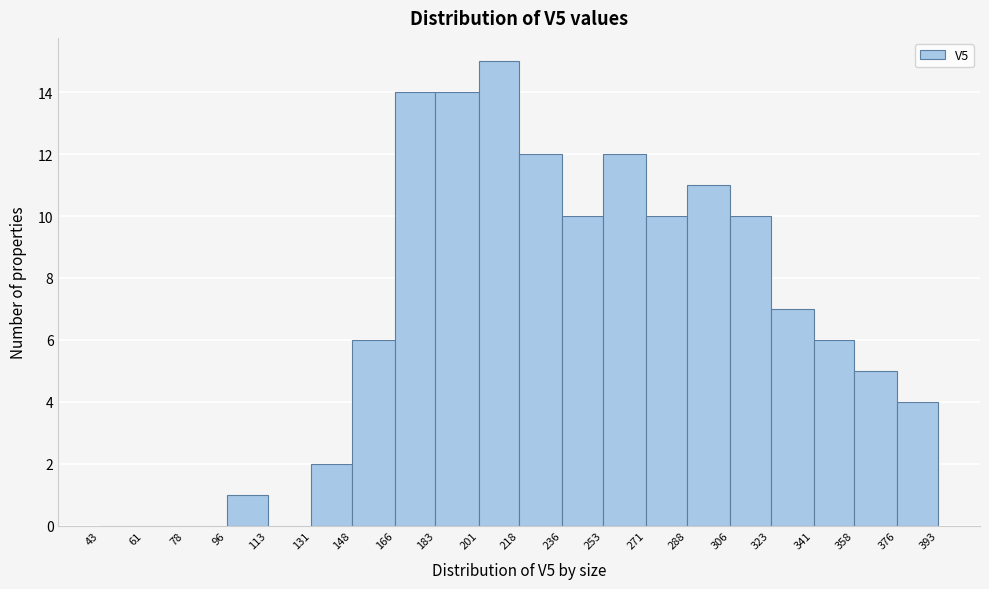

Reading left to right, list every bar in this chart as the range it spans on the x-axis followed by its height. The values are not printed on the chart, so give them approximately, as read against the axis.

43 to 61: 0
61 to 78: 0
78 to 96: 0
96 to 113: 1
113 to 131: 0
131 to 148: 2
148 to 166: 6
166 to 183: 14
183 to 201: 14
201 to 218: 15
218 to 236: 12
236 to 253: 10
253 to 271: 12
271 to 288: 10
288 to 306: 11
306 to 323: 10
323 to 341: 7
341 to 358: 6
358 to 376: 5
376 to 393: 4